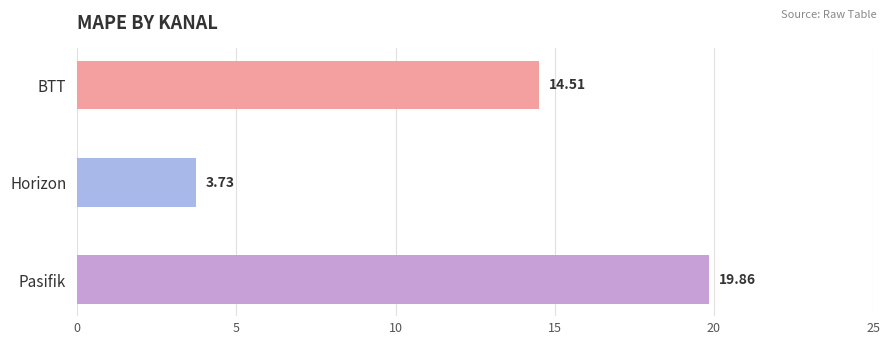

At which category does the chart reach its minimum across all series?

Horizon